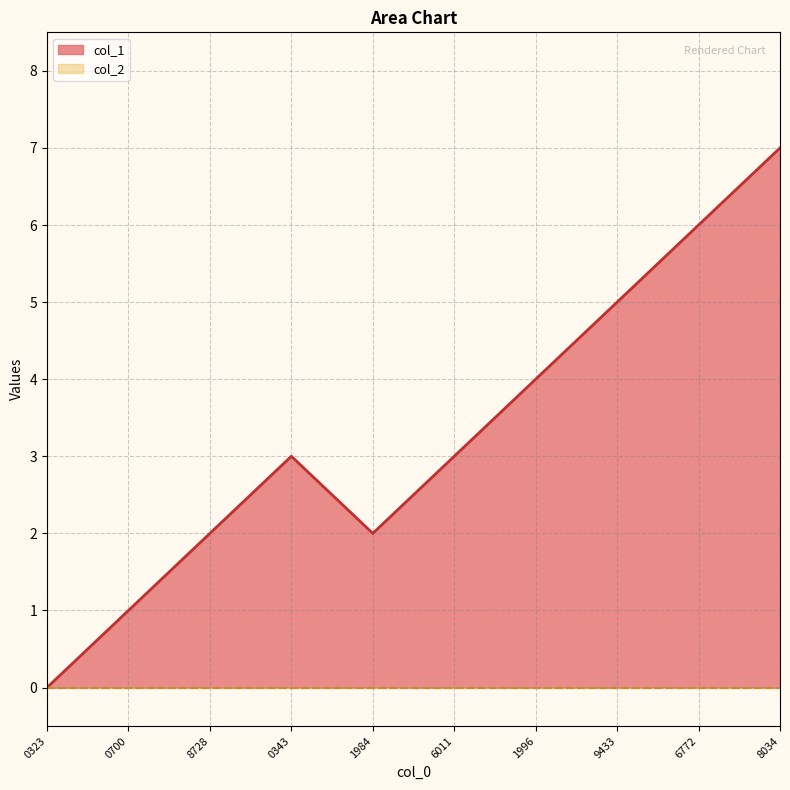

Is it true that col_1 equals 5 at 9433?

True